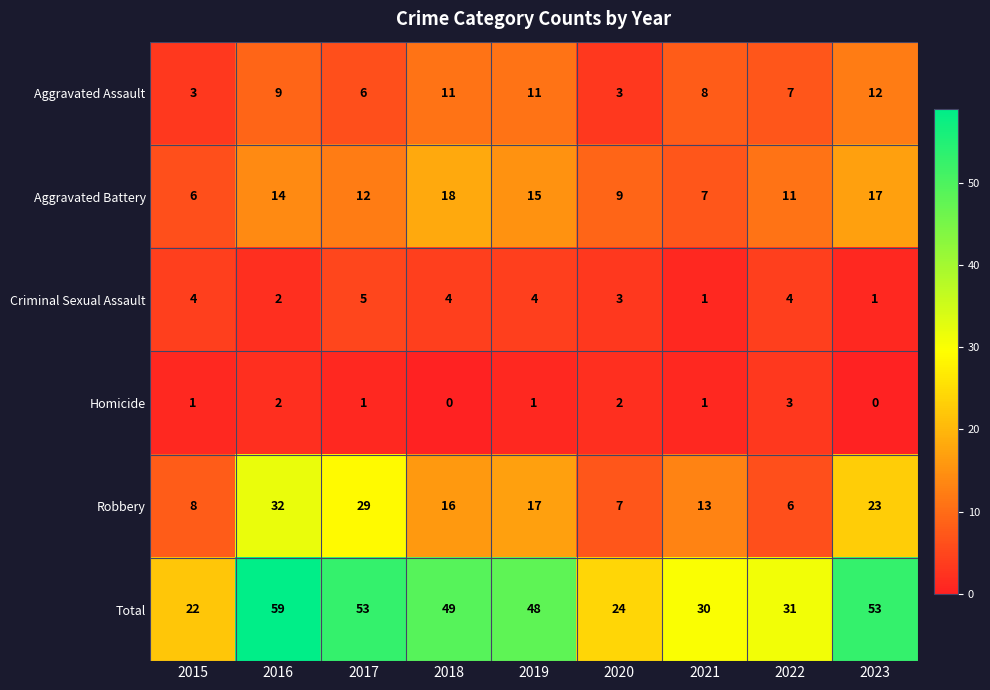

Rank the series by their maximum value, from highest to lowest.

Total, Robbery, Aggravated Battery, Aggravated Assault, Criminal Sexual Assault, Homicide